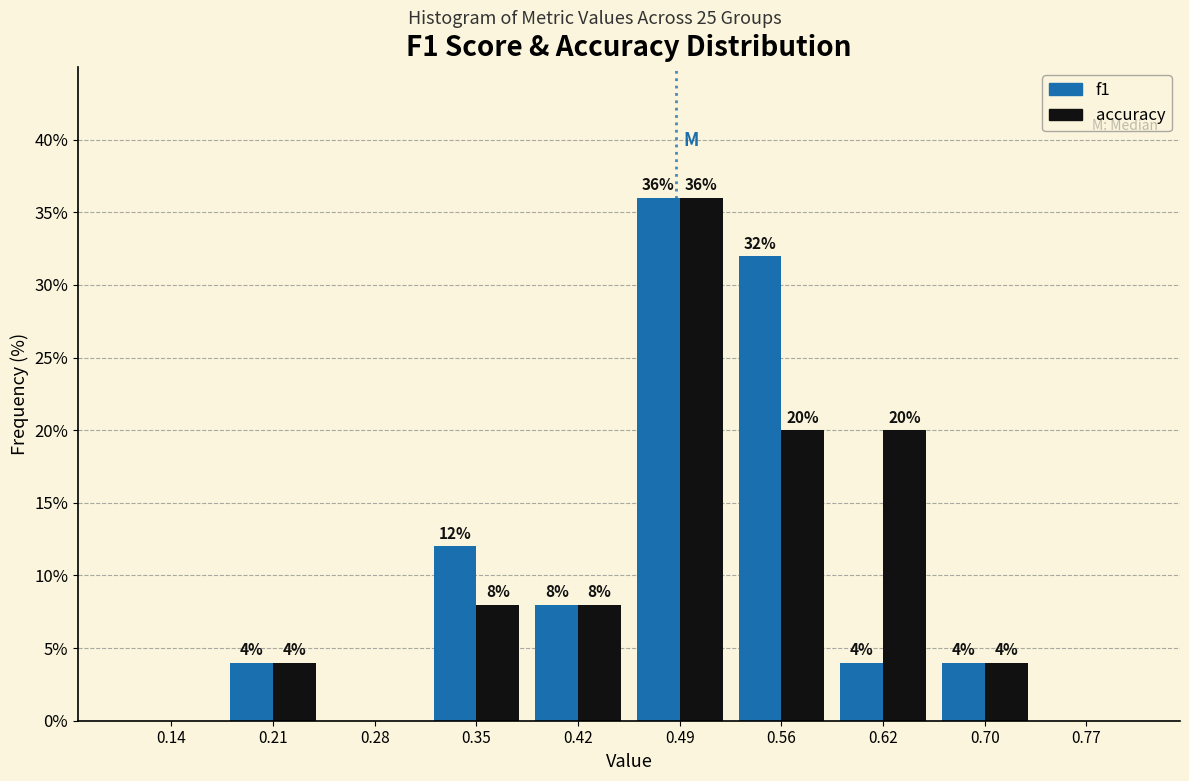

In the f1 series, which range on the x-axis has the tallest bar?

0.45 to 0.52